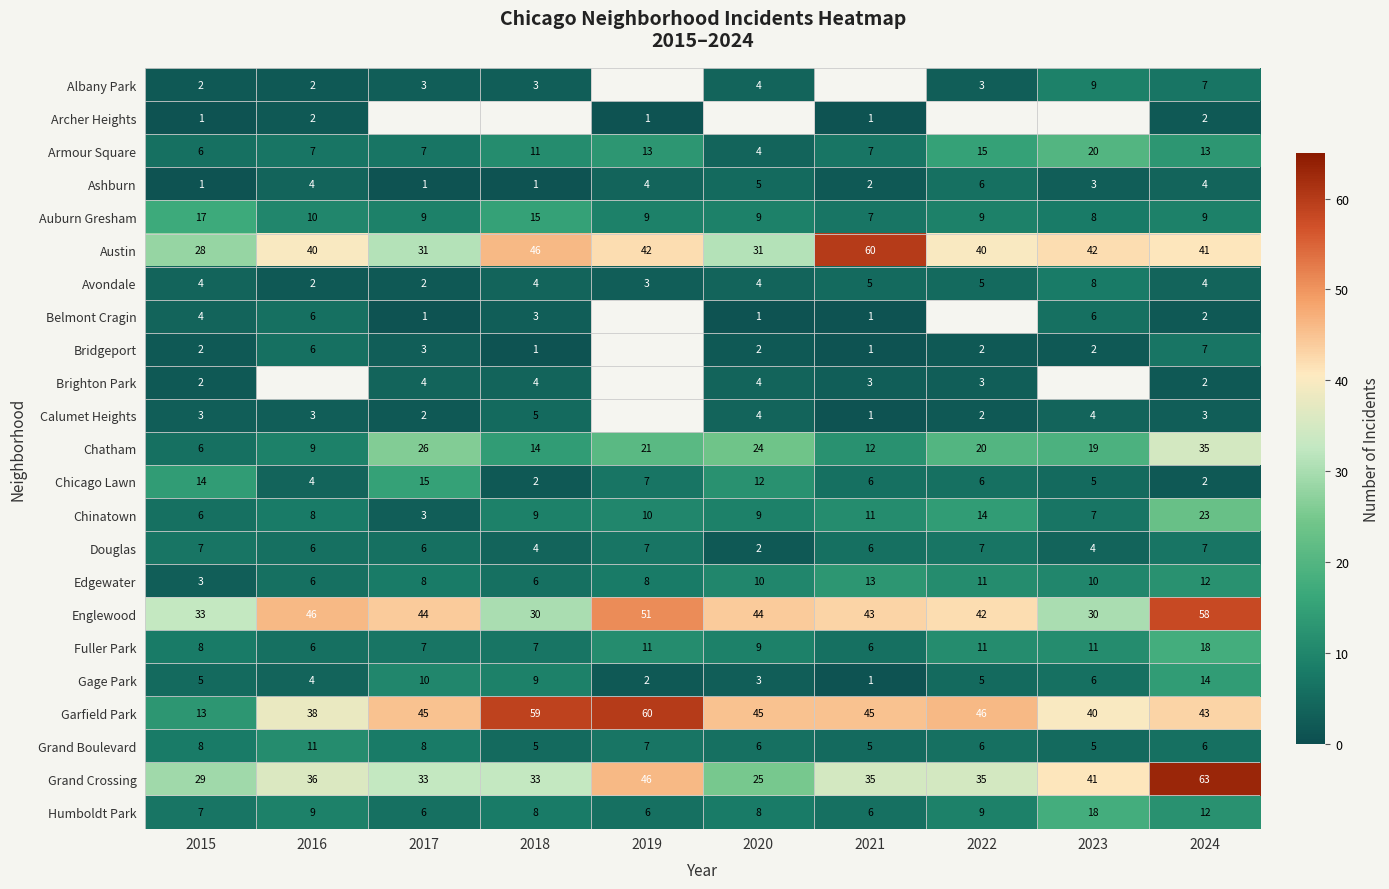

True or false: Humboldt Park has a value of 10.7 at 2020.

False